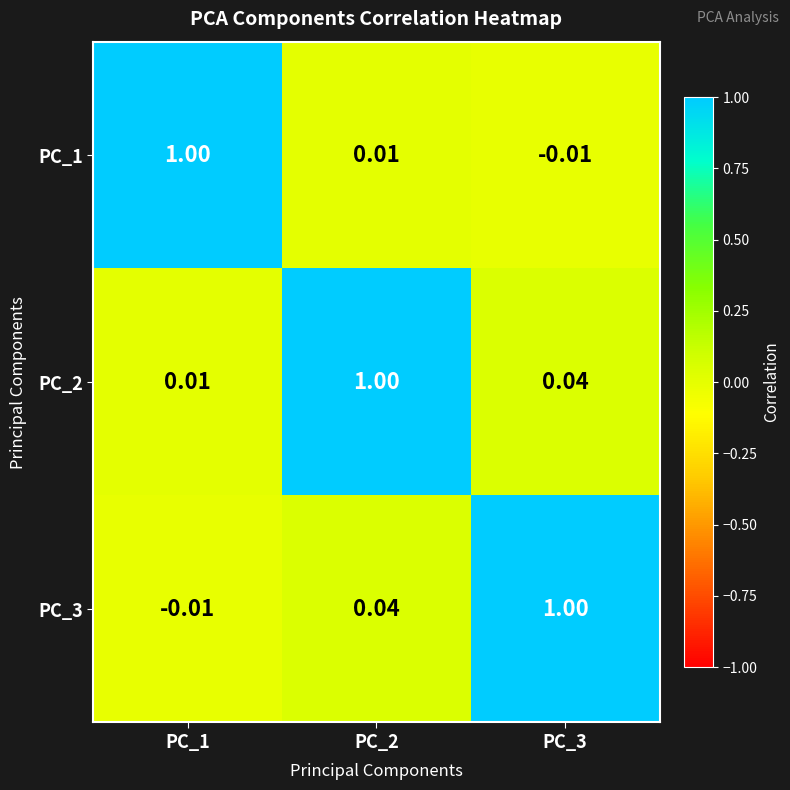

Is the value of PC_1 at PC_2 greater than the value of PC_3 at PC_1?

Yes